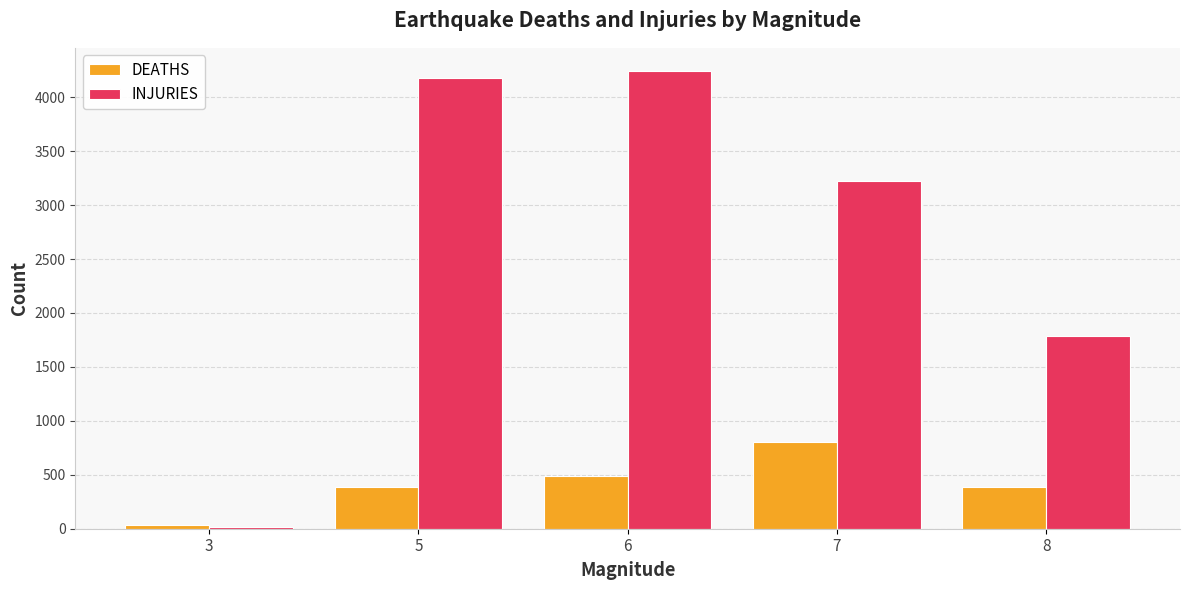

List the series in order of their overall mean, highest first.

INJURIES, DEATHS